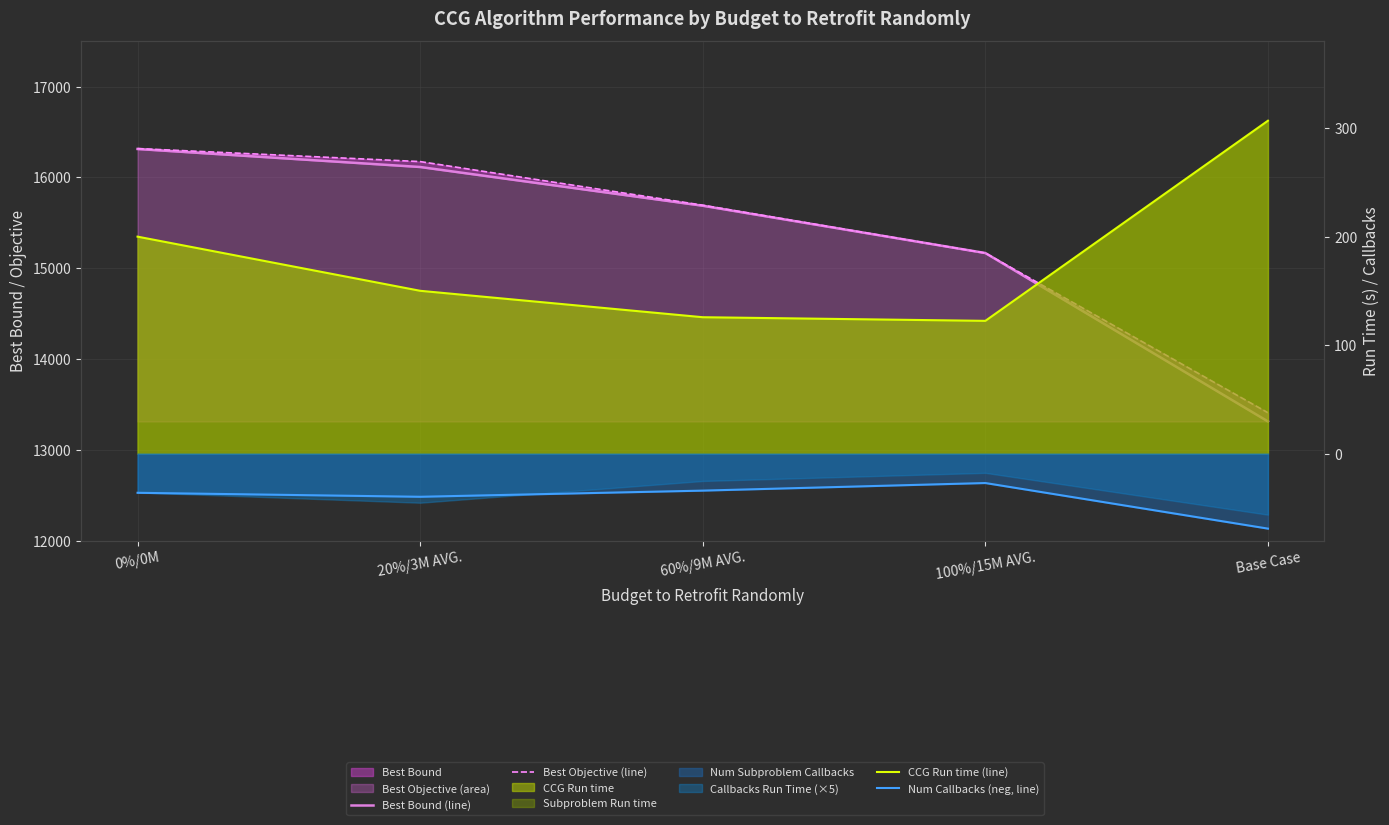

True or false: CCG Run time (line) and Num Callbacks (neg, line) intersect in this chart.

False